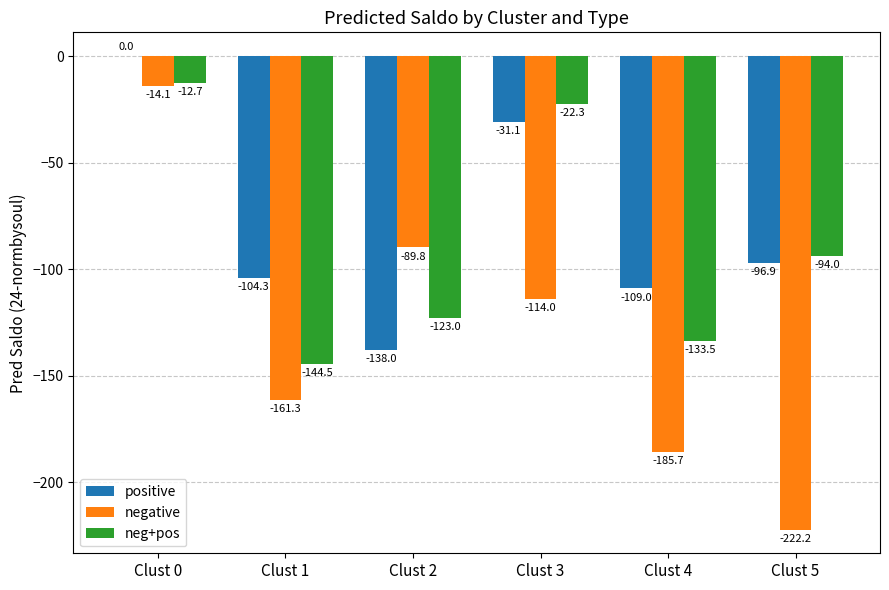

Which series has the widest spread of values?

negative